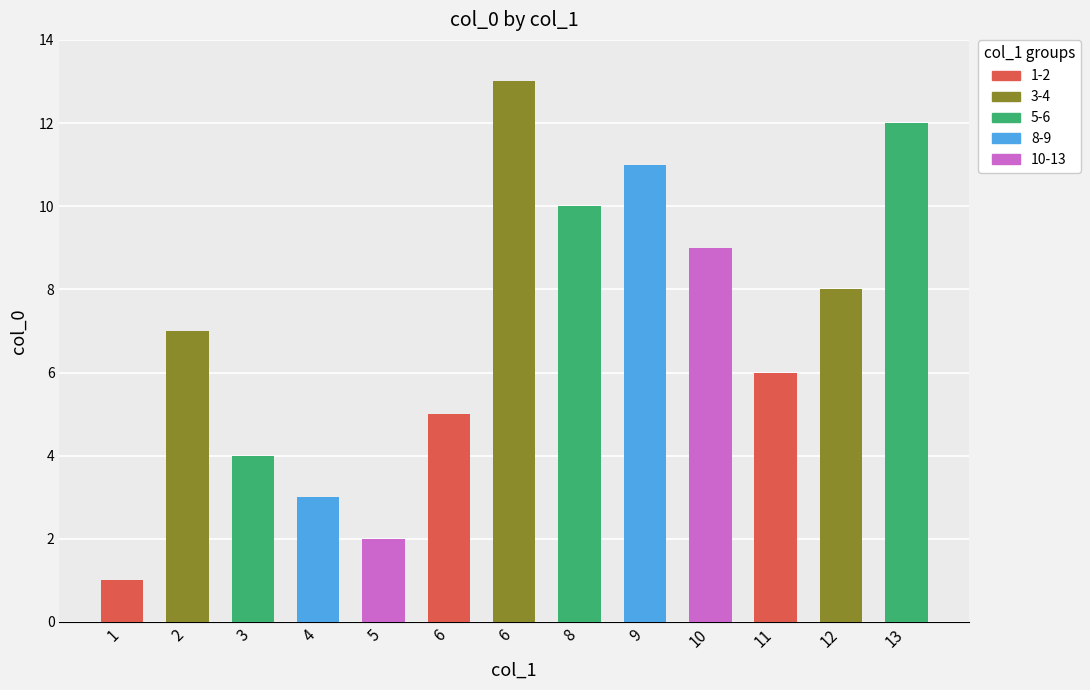

At which label is the value closest to 7?

2